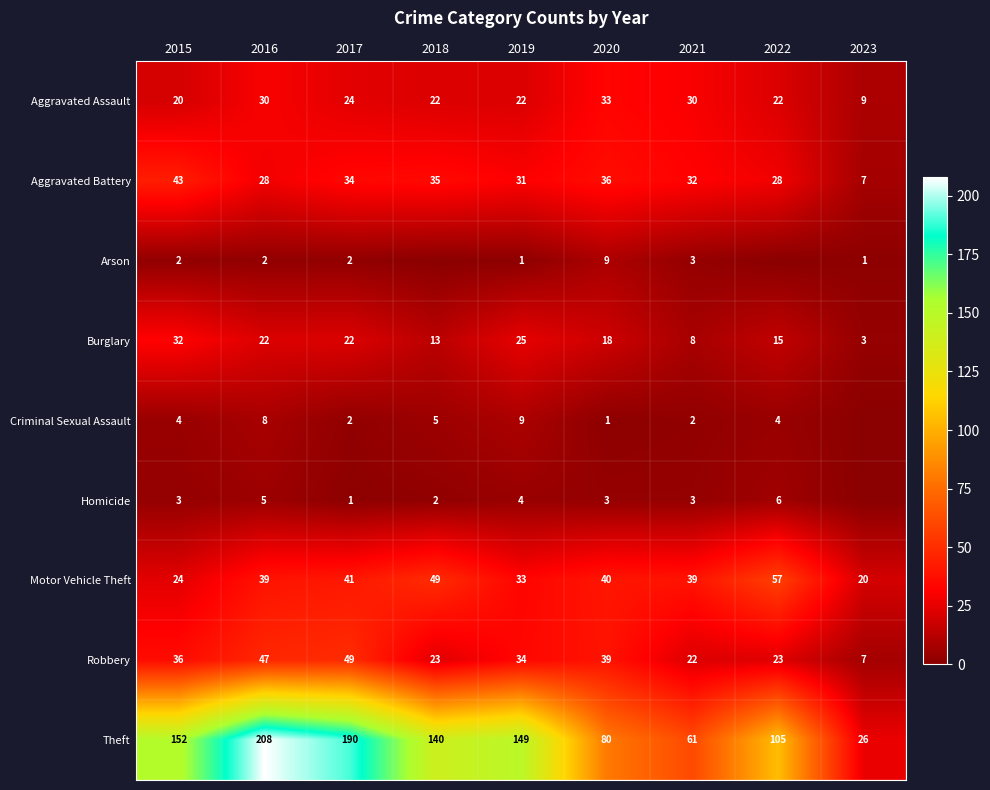

What is the average value of the Burglary series?

18